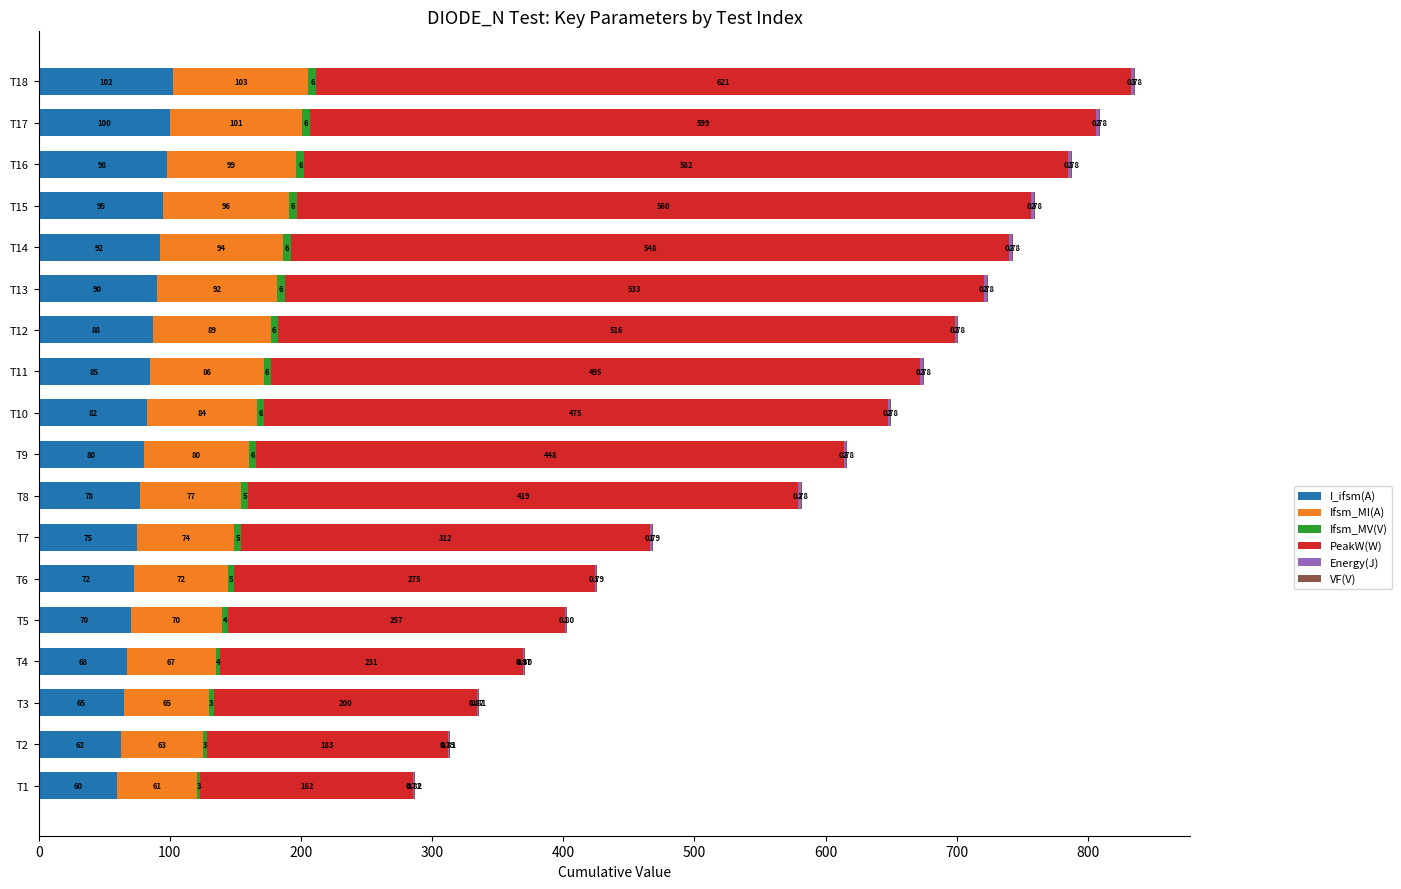

At which category is the sum across all series the highest?

T18